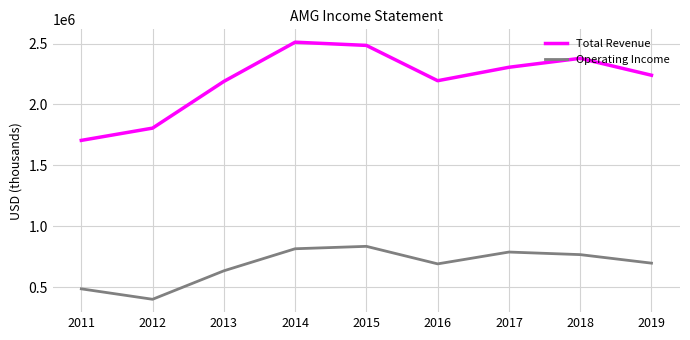

Is it true that Operating Income equals 400400 at 2012?

True